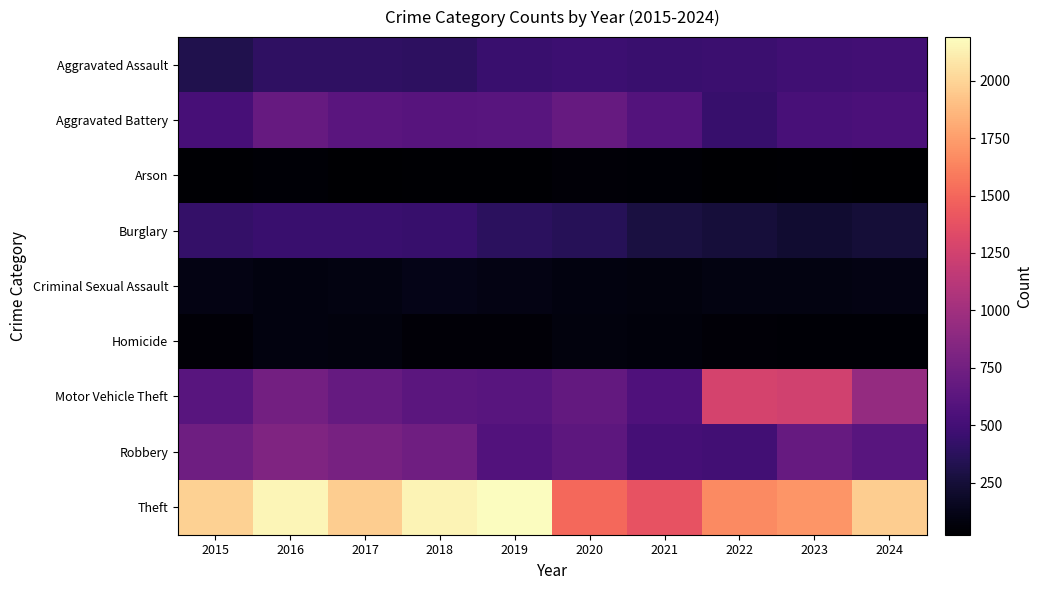

Which label corresponds to the smallest value in the chart?

2017